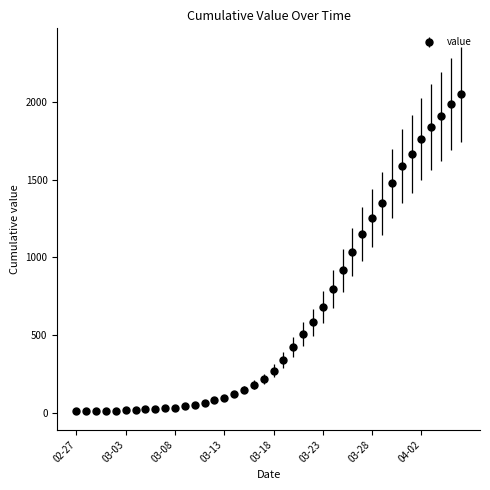

What is the difference between the maximum and minimum values?

2034